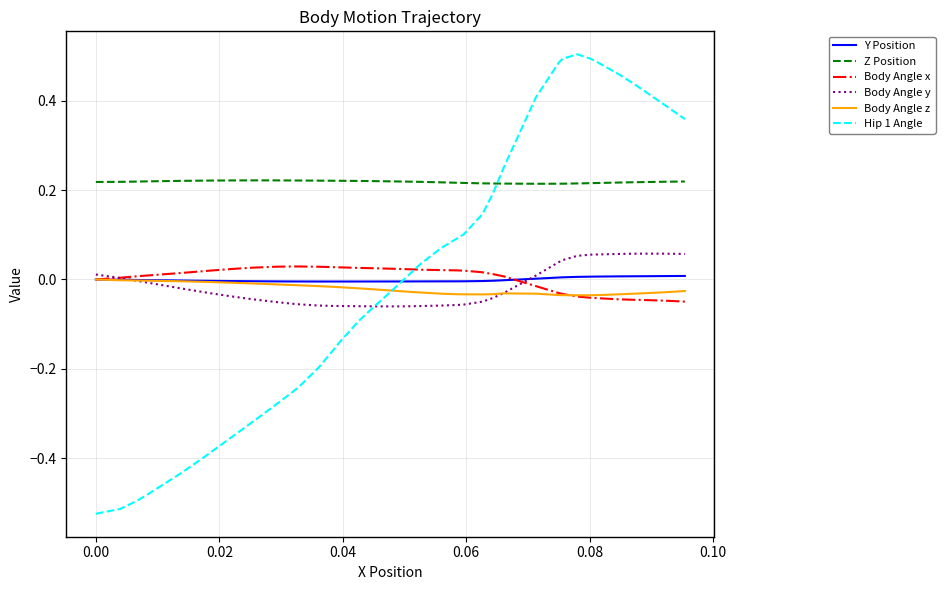

True or false: Body Angle z and Z Position cross at least once.

False